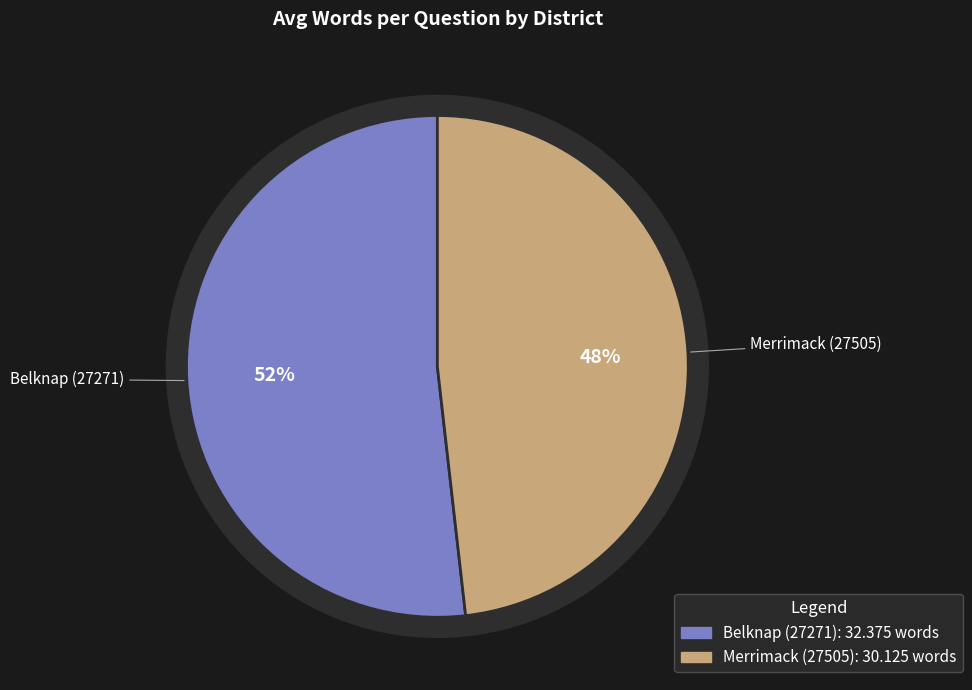

How many segments does this pie chart have?

2